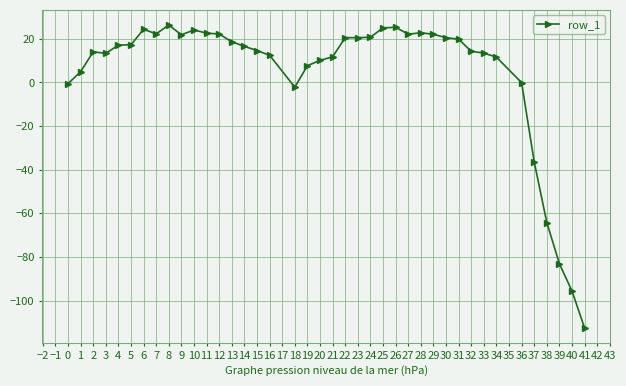

Where does the data first go above 17?

4